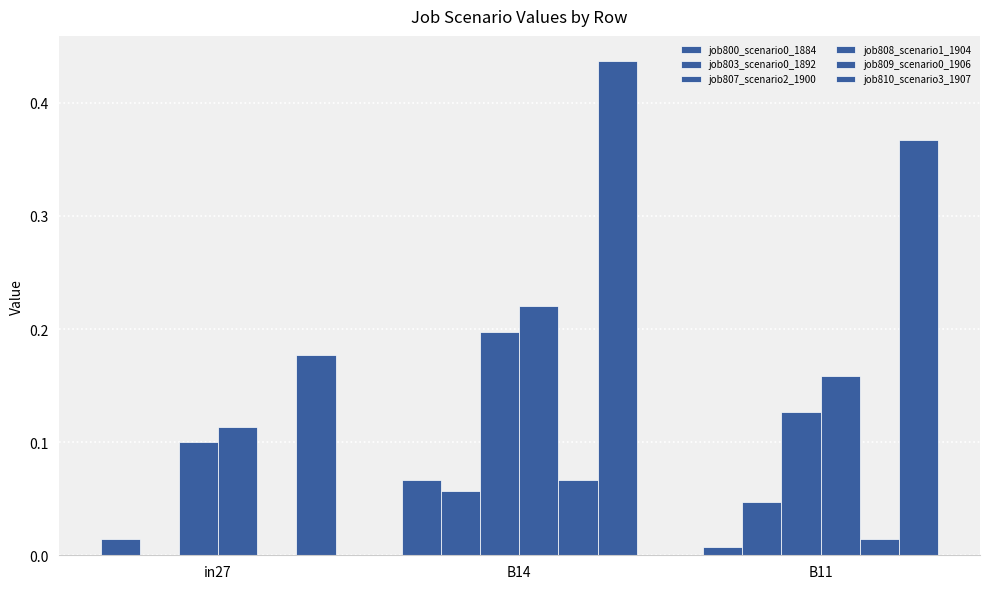

Between in27 and B11, which is larger?

in27